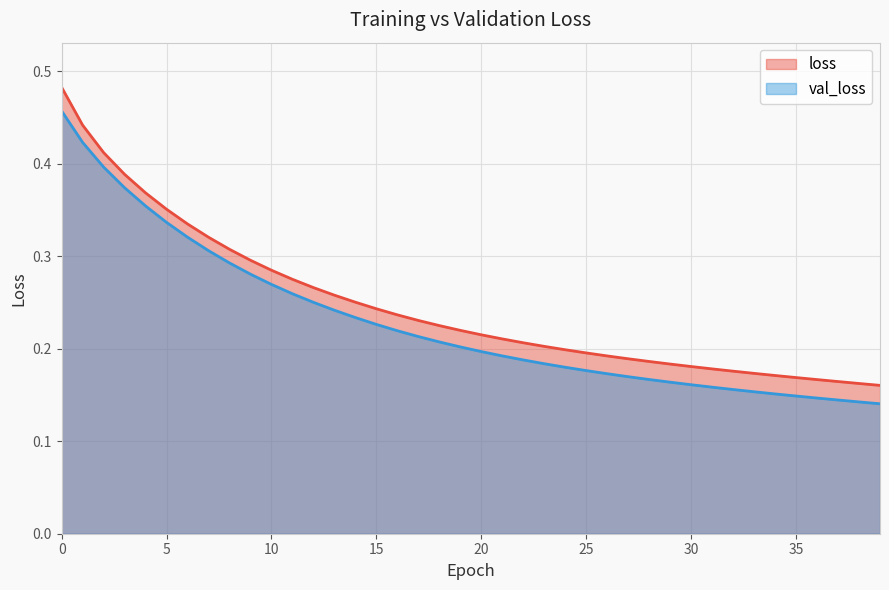

List the series in order of their peak value, highest first.

loss, val_loss